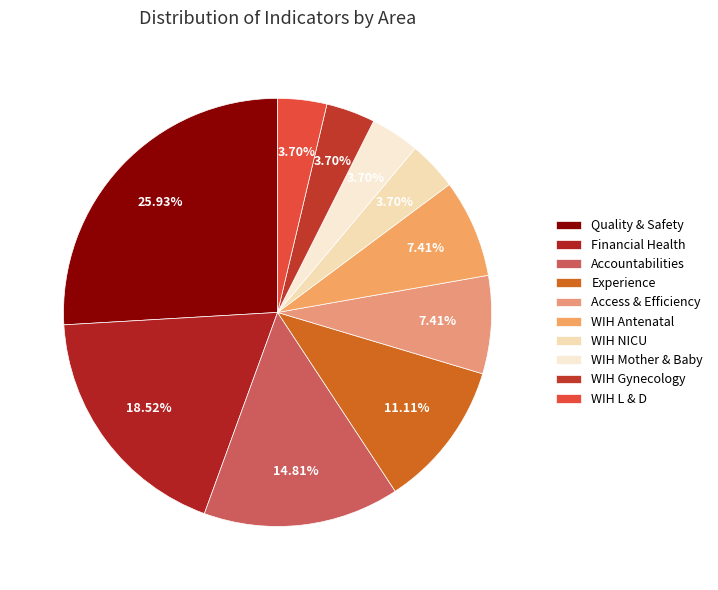

What is the ratio of the value at Accountabilities to the value at WIH NICU?

4.0